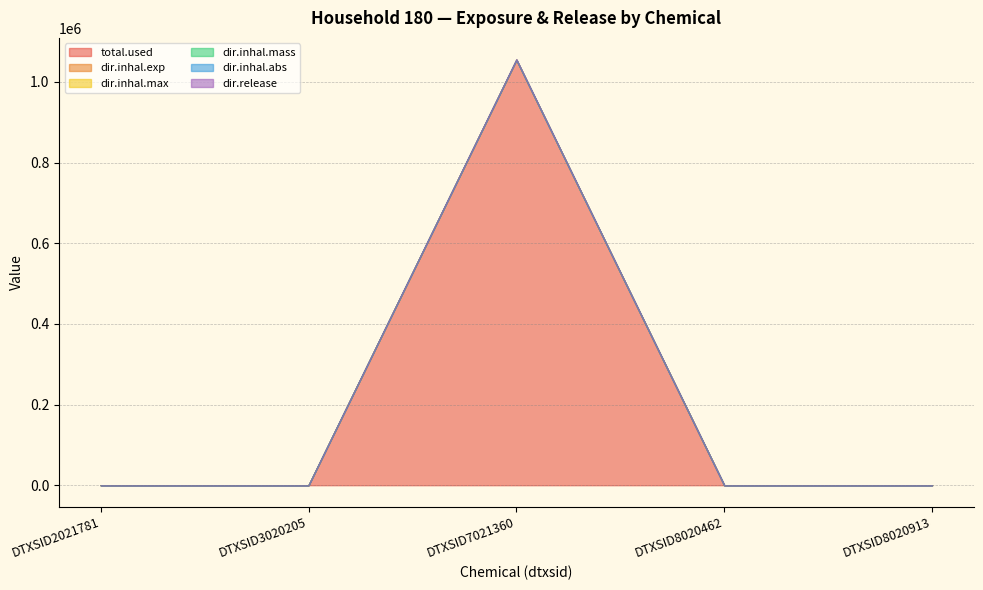

List the labels in order of total.used value, largest first.

DTXSID7021360, DTXSID2021781, DTXSID3020205, DTXSID8020462, DTXSID8020913